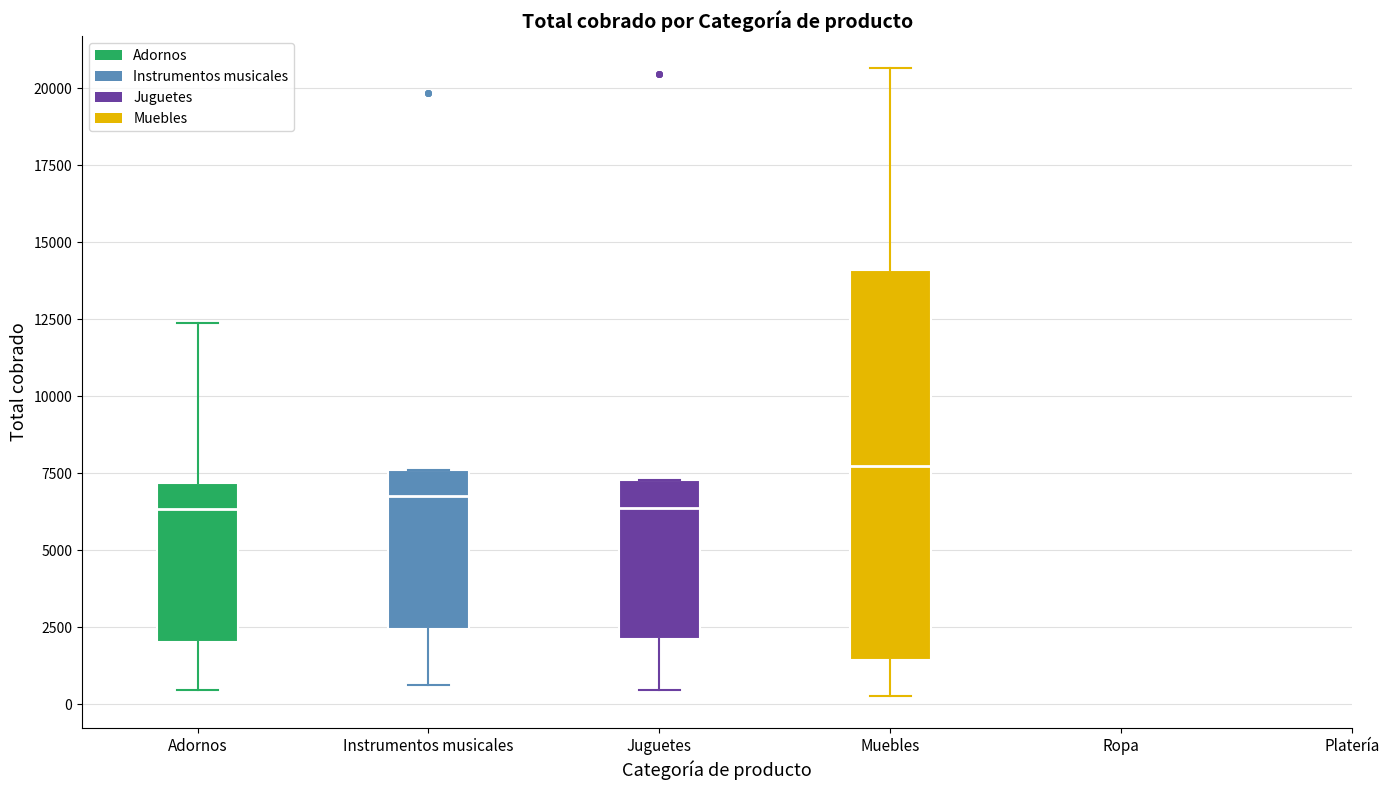

Reading left to right, transcribe this box plot: for each box, give where its median line is, the range the box spans, and where its two whiskers end, as read against the y-axis. The values are not printed on the chart, so give them approximately, as read against the axis.

Adornos: median 6500, box 2000 to 7000, whiskers 500 to 12500
Instrumentos musicales: median 7000, box 2500 to 7500, whiskers 500 to 7500
Juguetes: median 6500, box 2000 to 7500, whiskers 500 to 7500
Muebles: median 7500, box 1500 to 14000, whiskers 500 to 20500